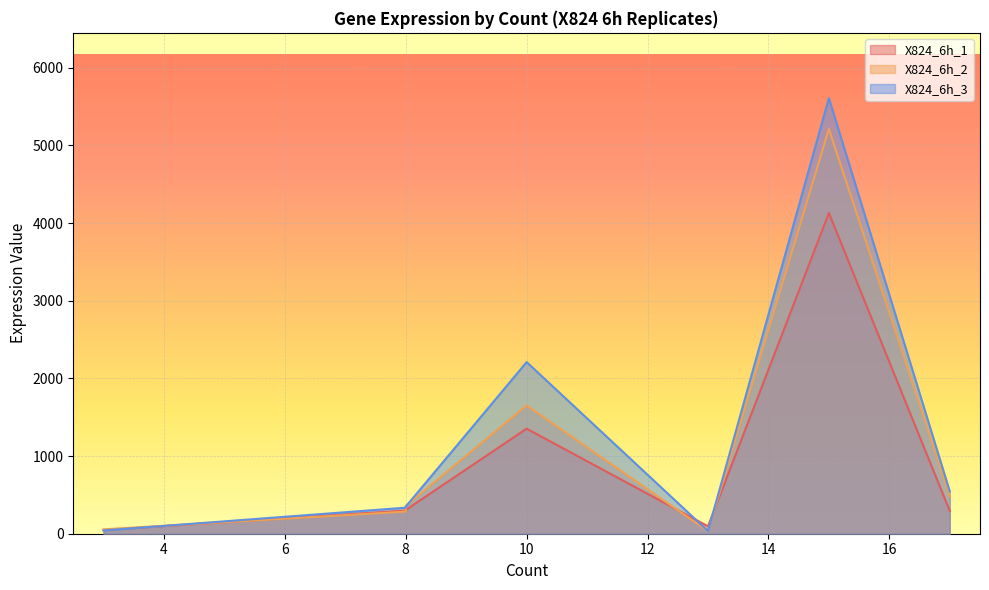

What value does the X824_6h_3 series have at 8?

335.5